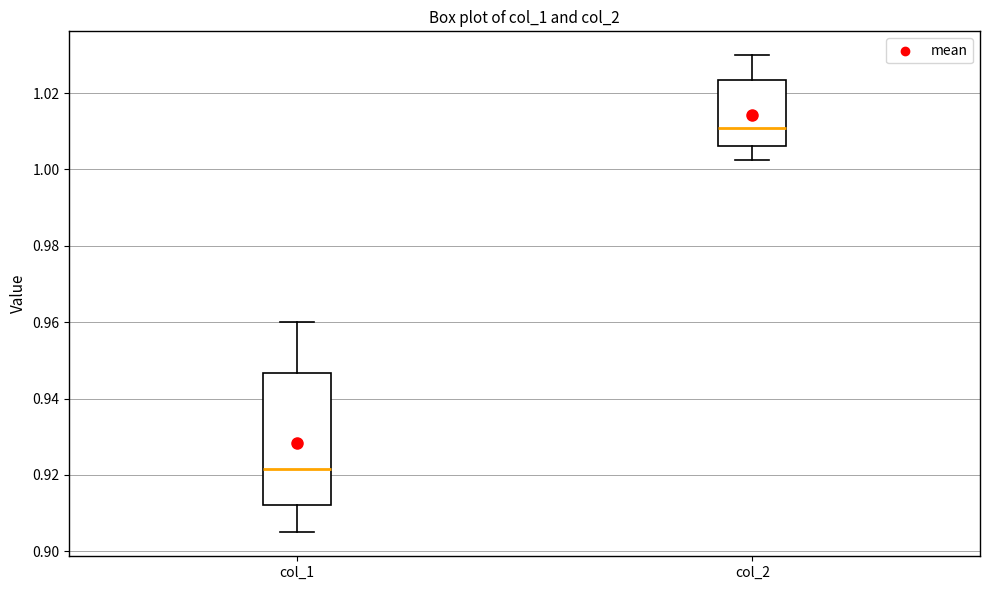

Which box is the tallest, from its lower edge to its upper edge?

col_1